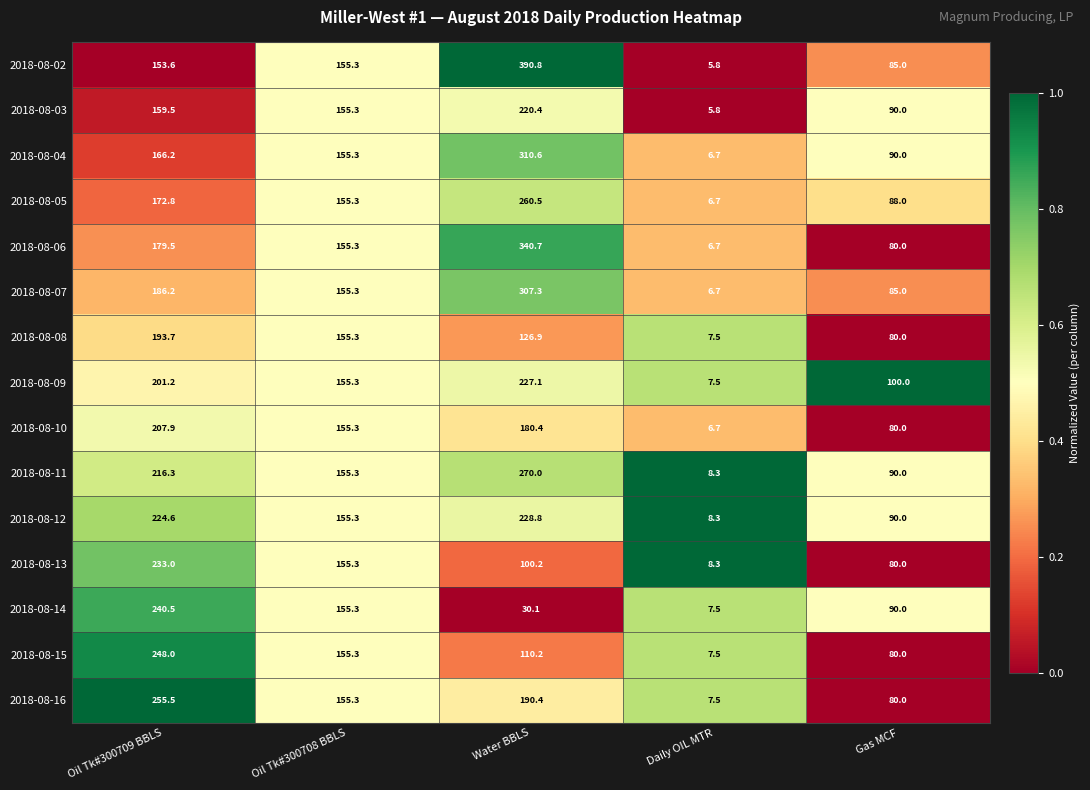

Which series has the largest total across all categories?

2018-08-02